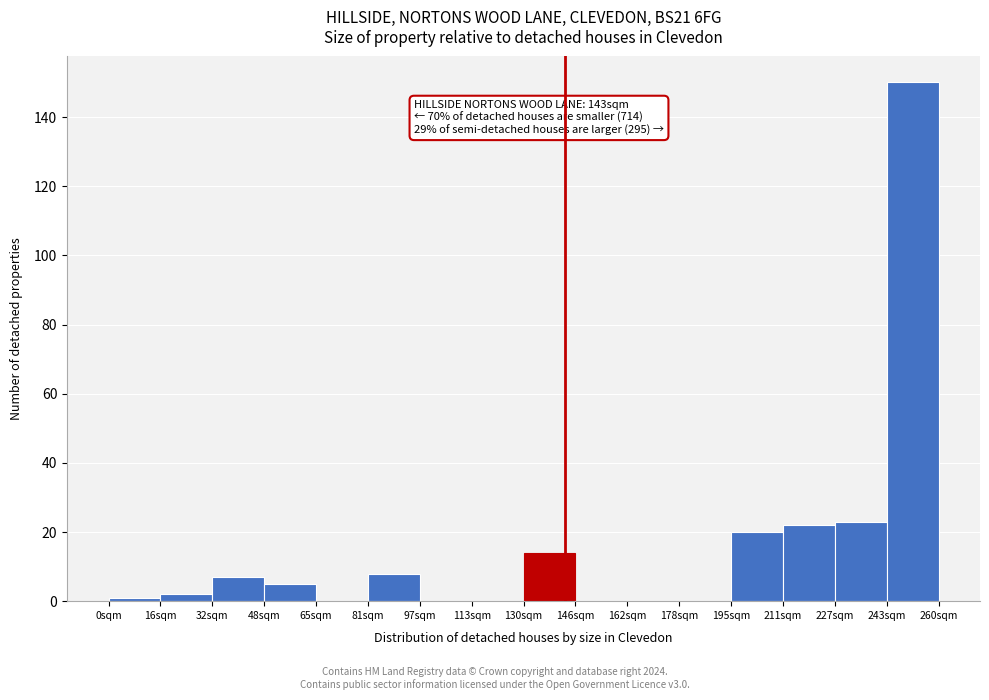

Which range on the x-axis has the tallest bar?

244 to 260